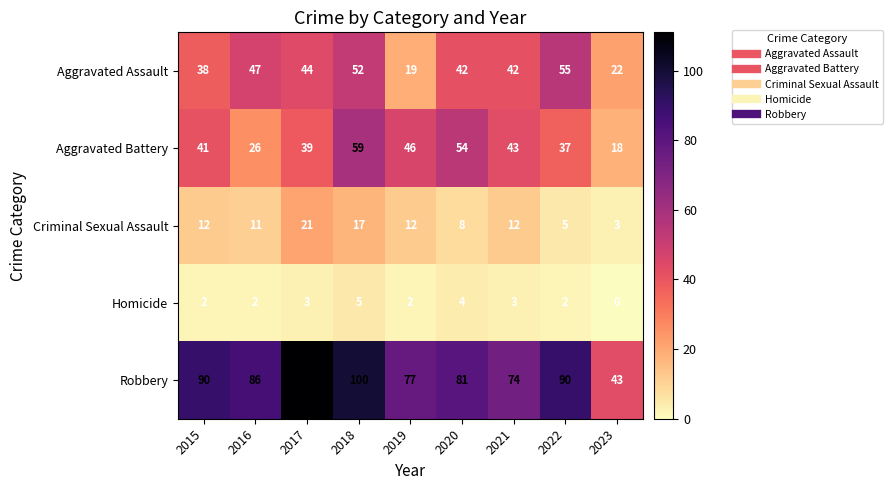

What is the average value of the Homicide series?

3